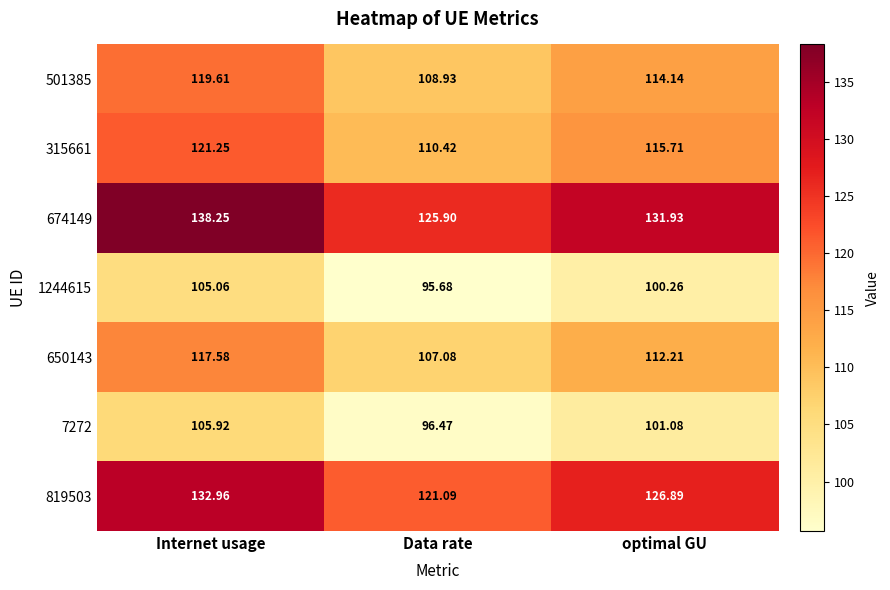

At which category is the sum across all series the highest?

Internet usage